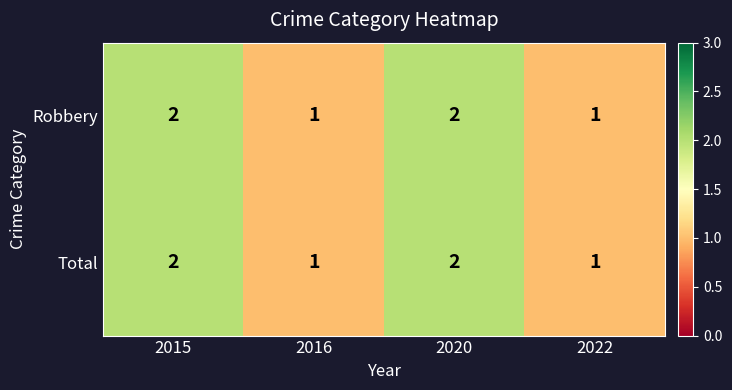

Reading left to right, what are all the values shown in this chart?

Robbery: 2015=2	2016=1	2020=2	2022=1
Total: 2015=2	2016=1	2020=2	2022=1